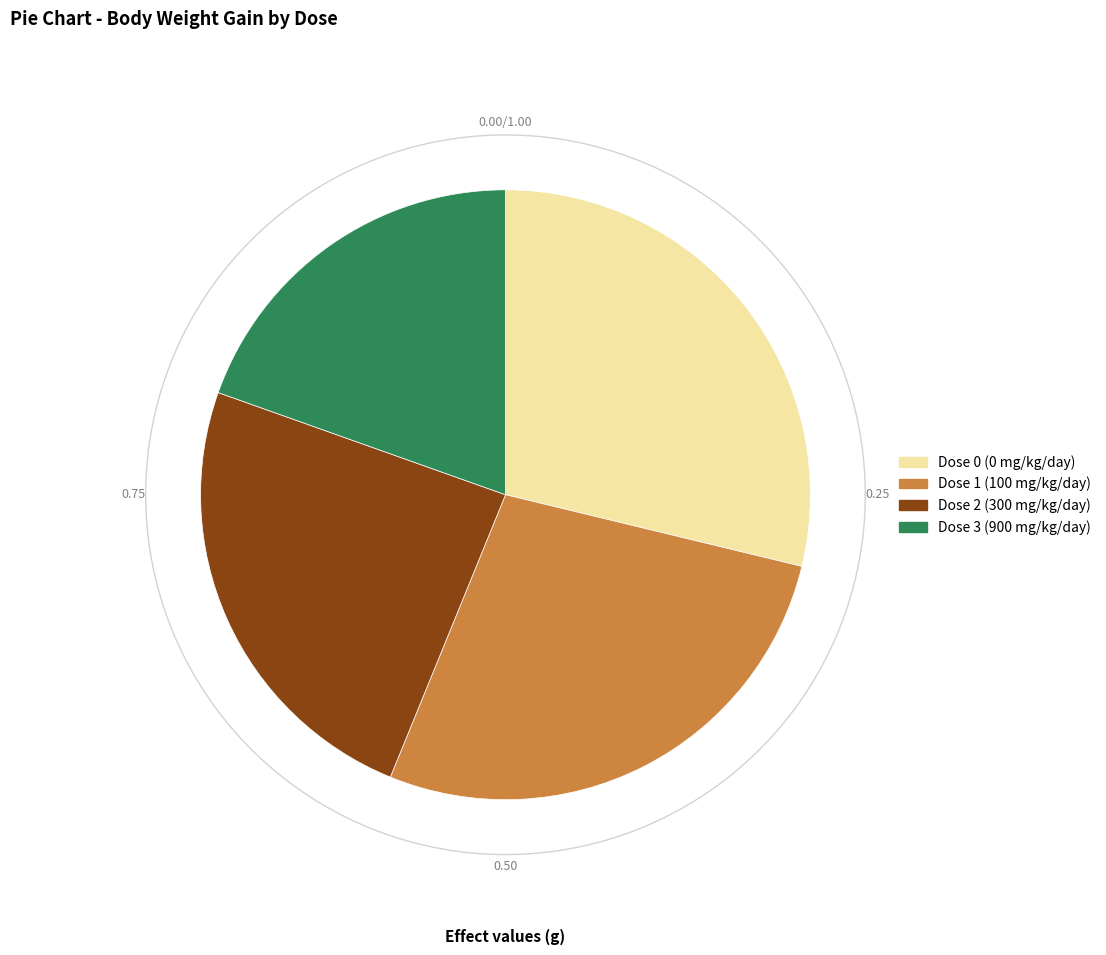

Count the number of slices in the pie.

4